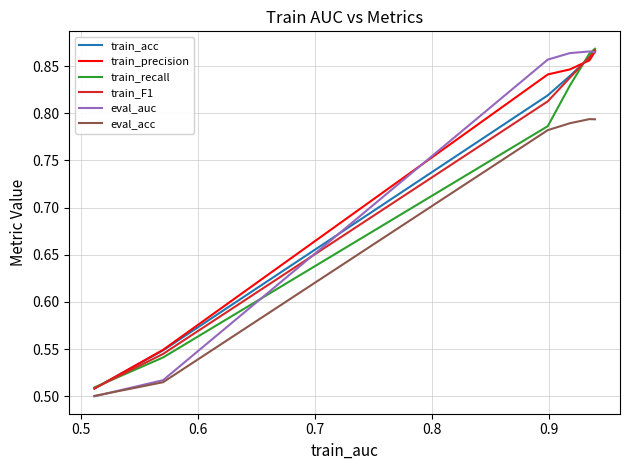

Which series has the widest spread of values?

eval_auc